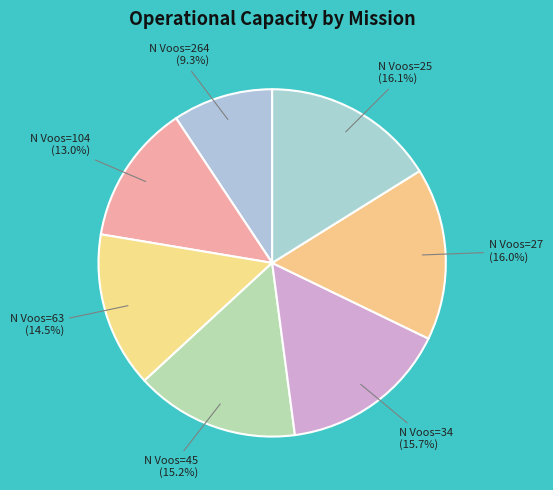

How many slices are in this pie chart?

7